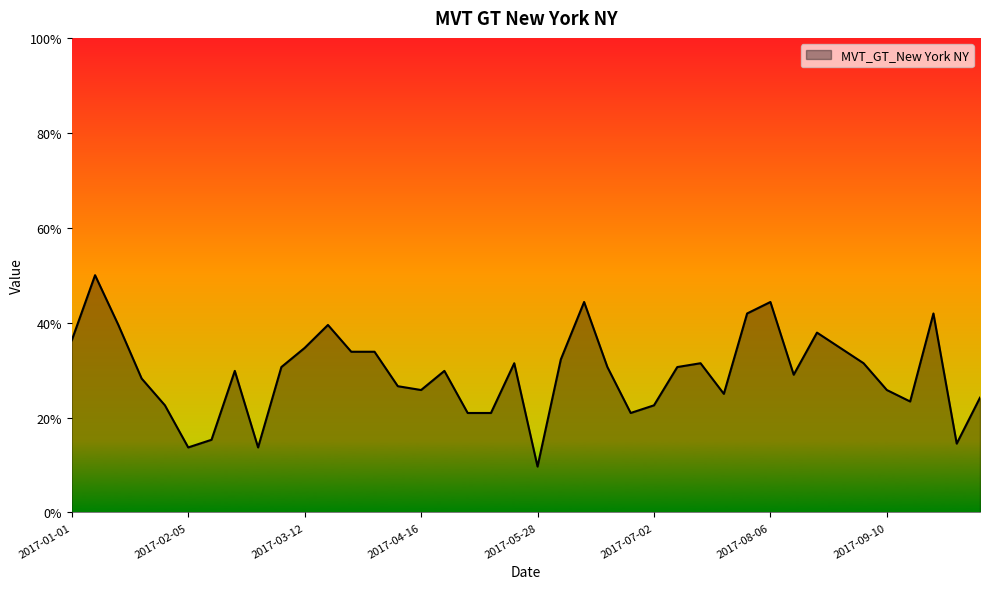

What is the smallest value displayed?

9.7